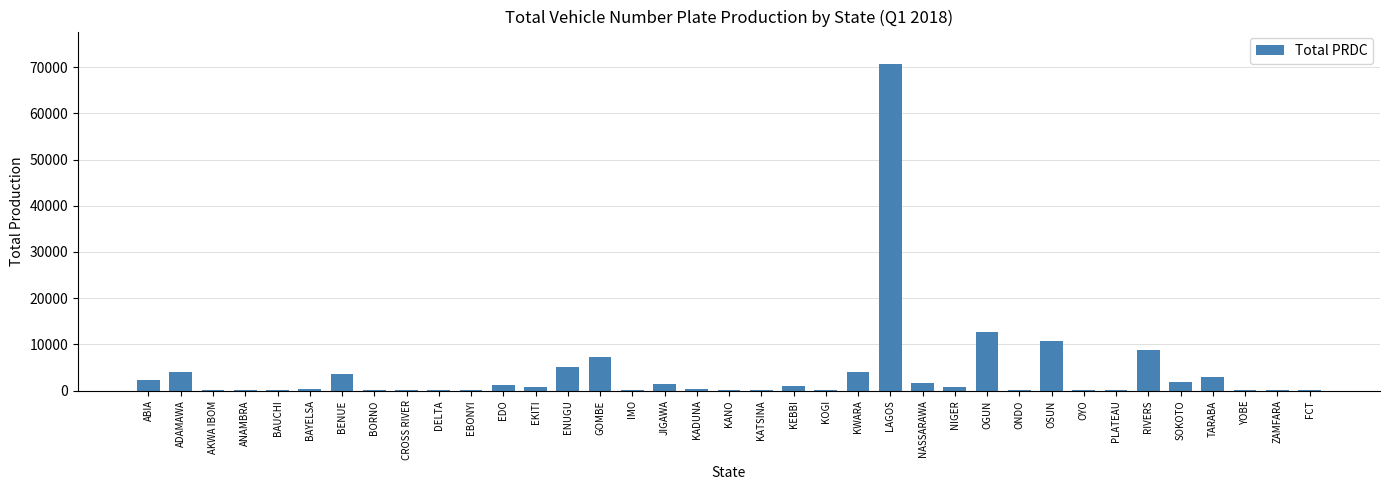

The value at KWARA is 4043. True or false?

True